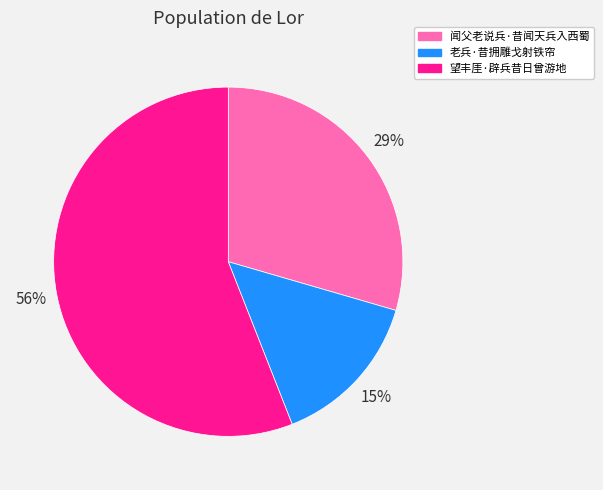

Is the sum of 老兵·昔拥雕戈射铁帘 and 望丰厓·辟兵昔日曾游地 greater than half?

Yes